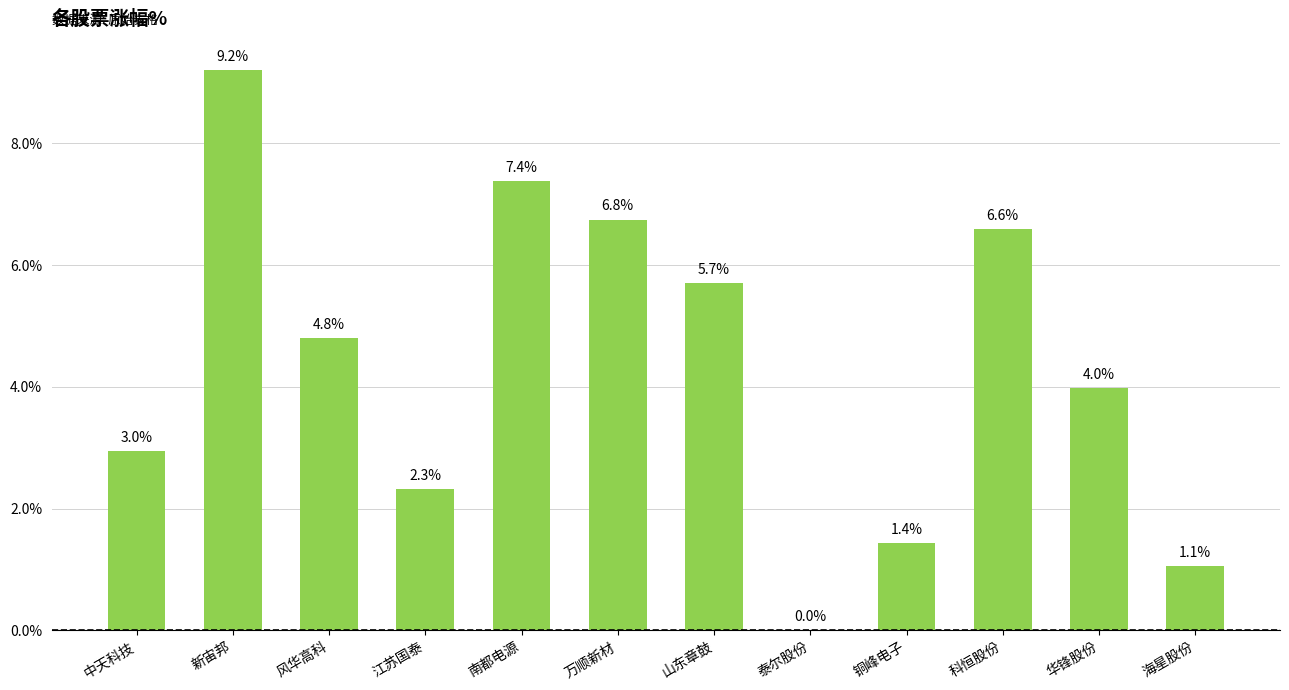

The chart shows a value of 7.2 at 风华高科. True or false?

False